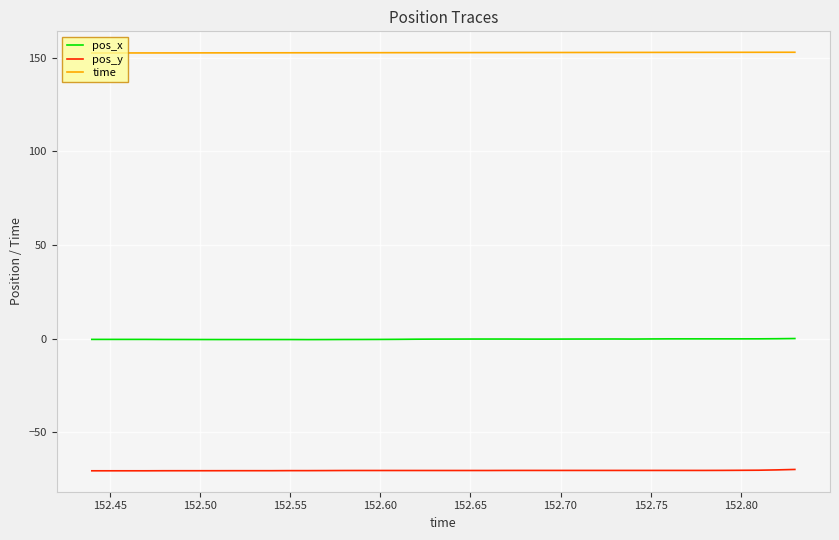

True or false: pos_y and pos_x intersect in this chart.

False